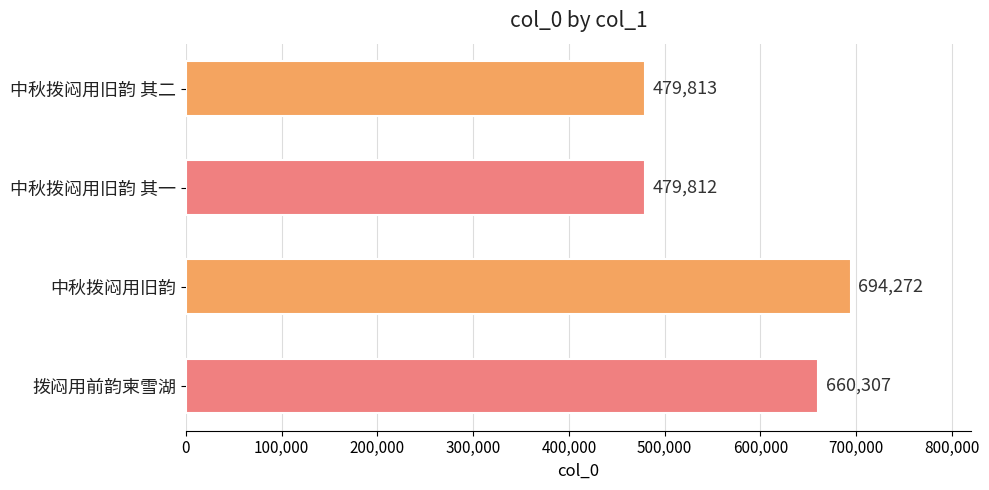

Is it true that the value at 中秋拨闷用旧韵 is 694272?

True